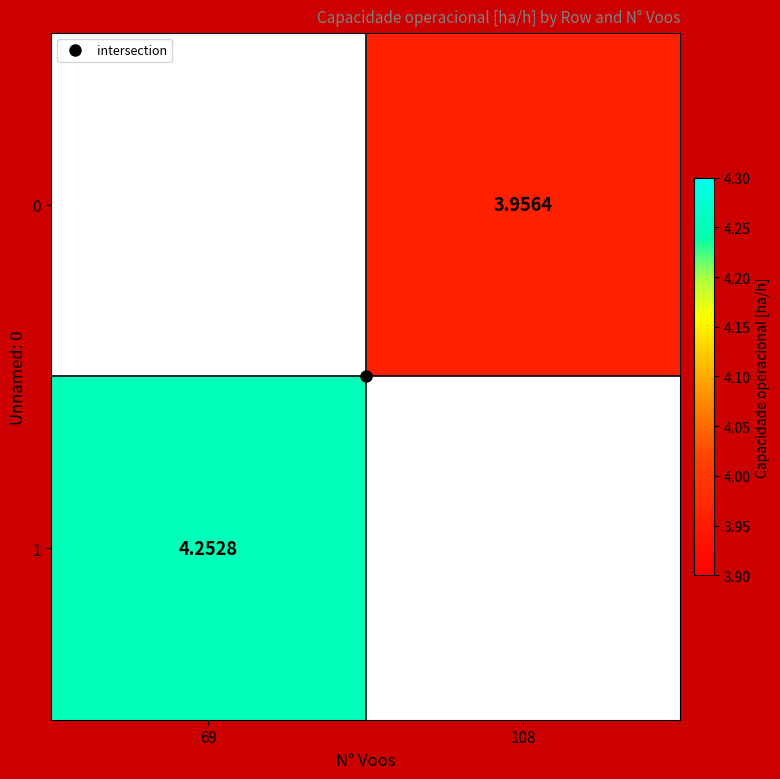

The value of 0 at 108 is 4.0. True or false?

True